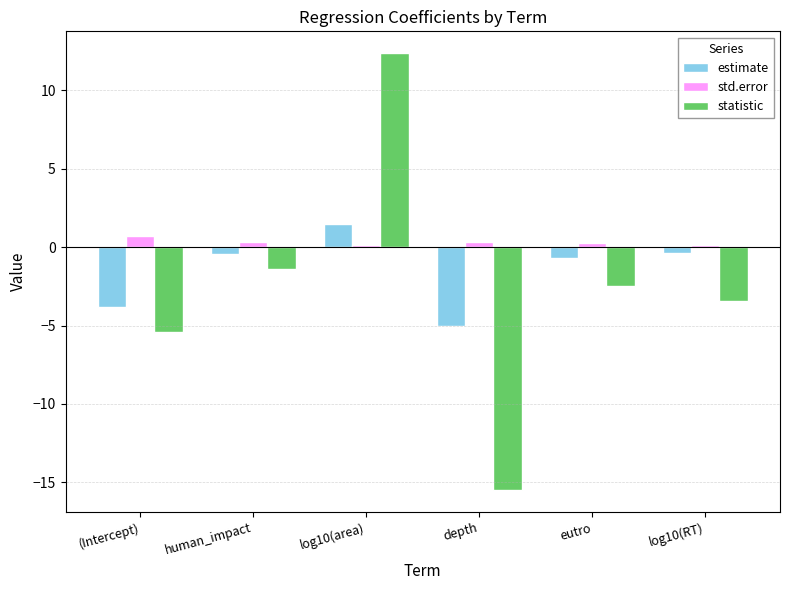

Which series has the widest spread of values?

statistic